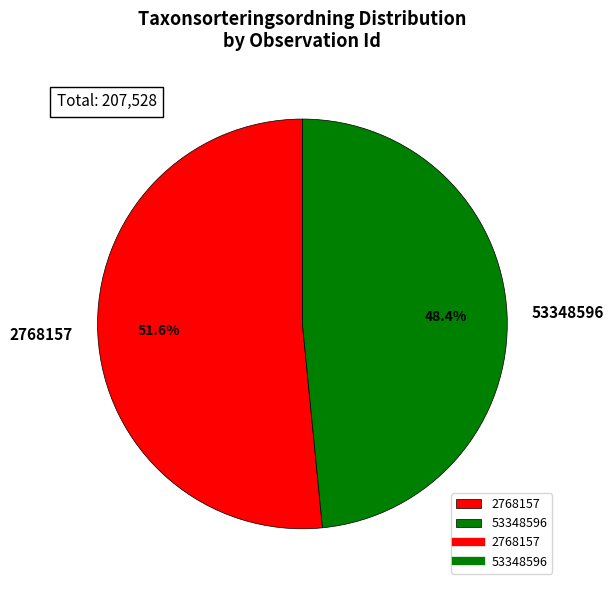

Does 2768157 represent more than half of the total?

Yes